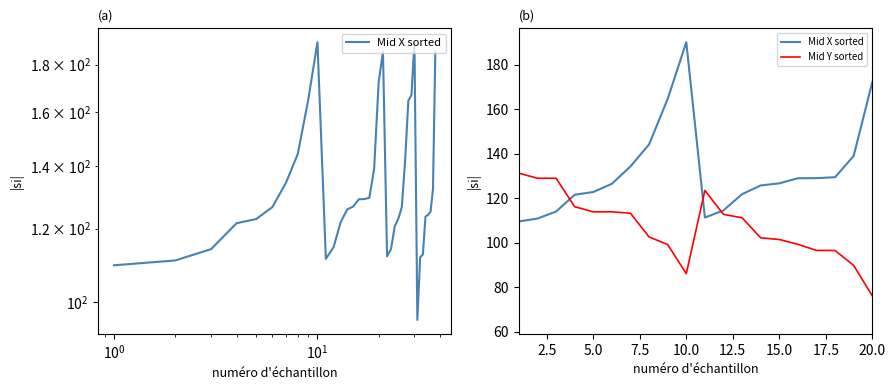

What are all the series names shown in the legend?

Mid X sorted, Mid Y sorted